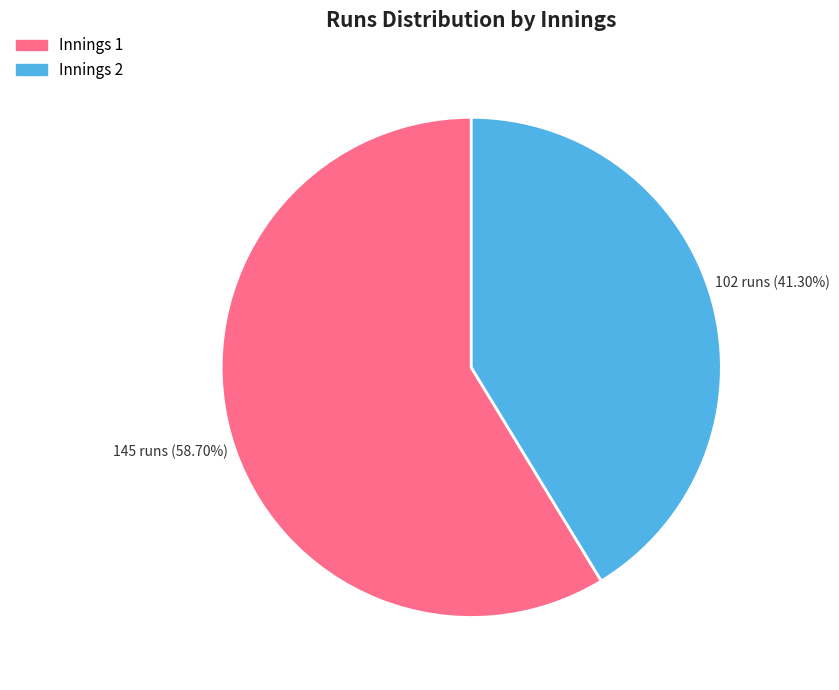

Is there a majority slice in this chart?

Yes